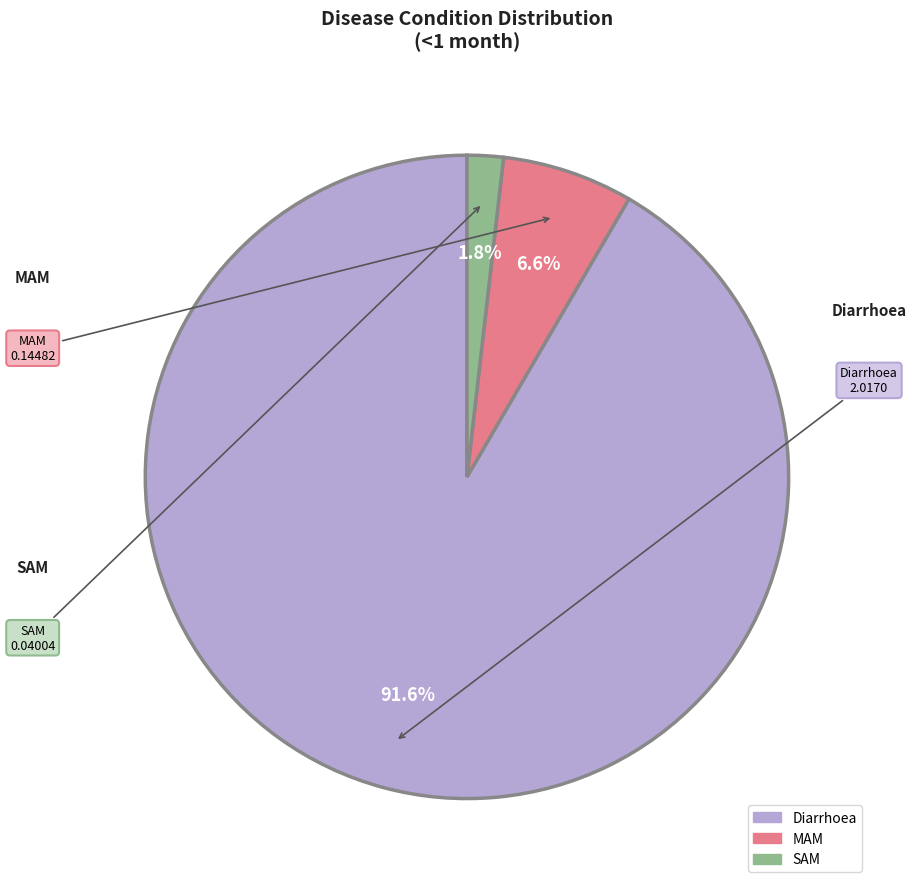

The SAM slice represents 11% of the pie. True or false?

False